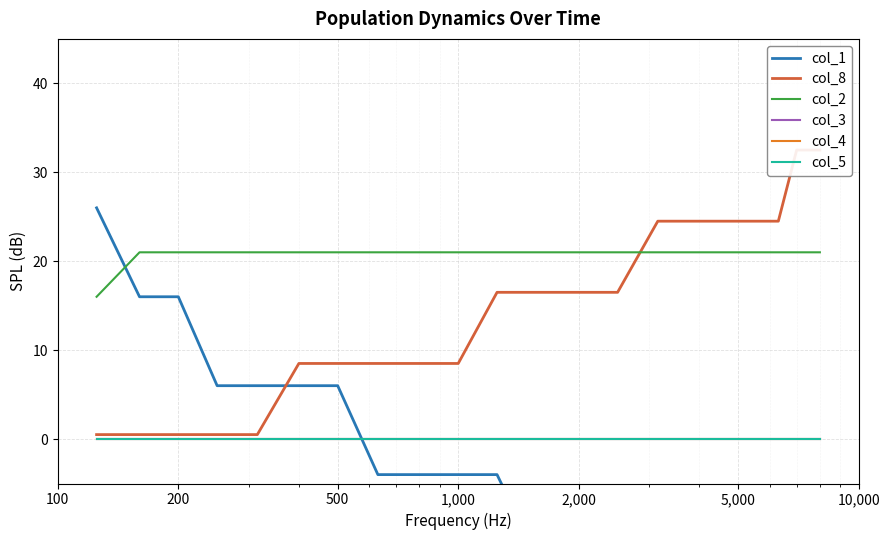

What are all the series names shown in the legend?

col_1, col_8, col_2, col_3, col_4, col_5